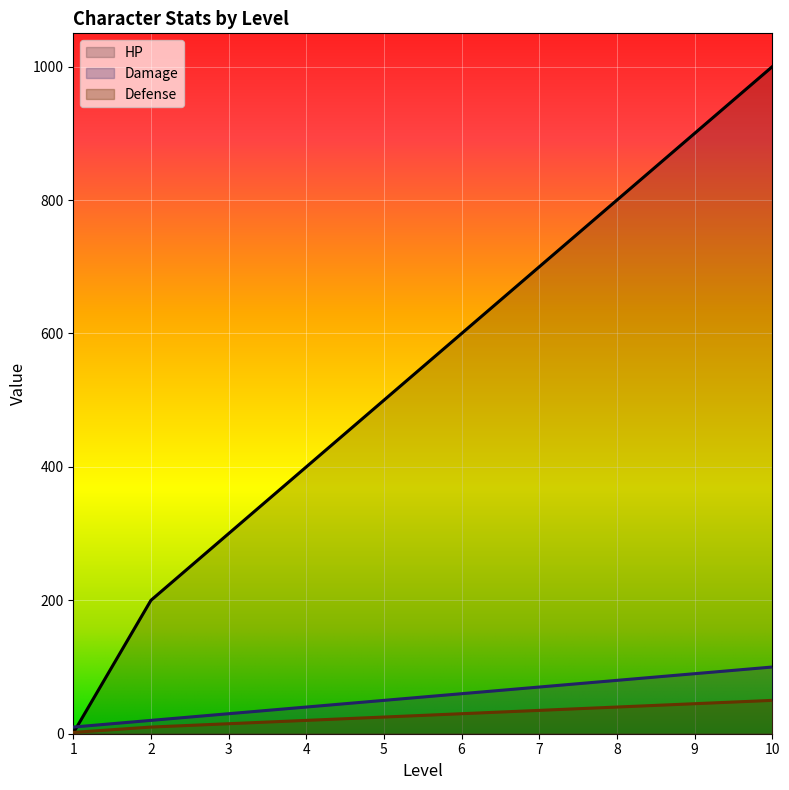

What is the highest value of the Defense series?

50